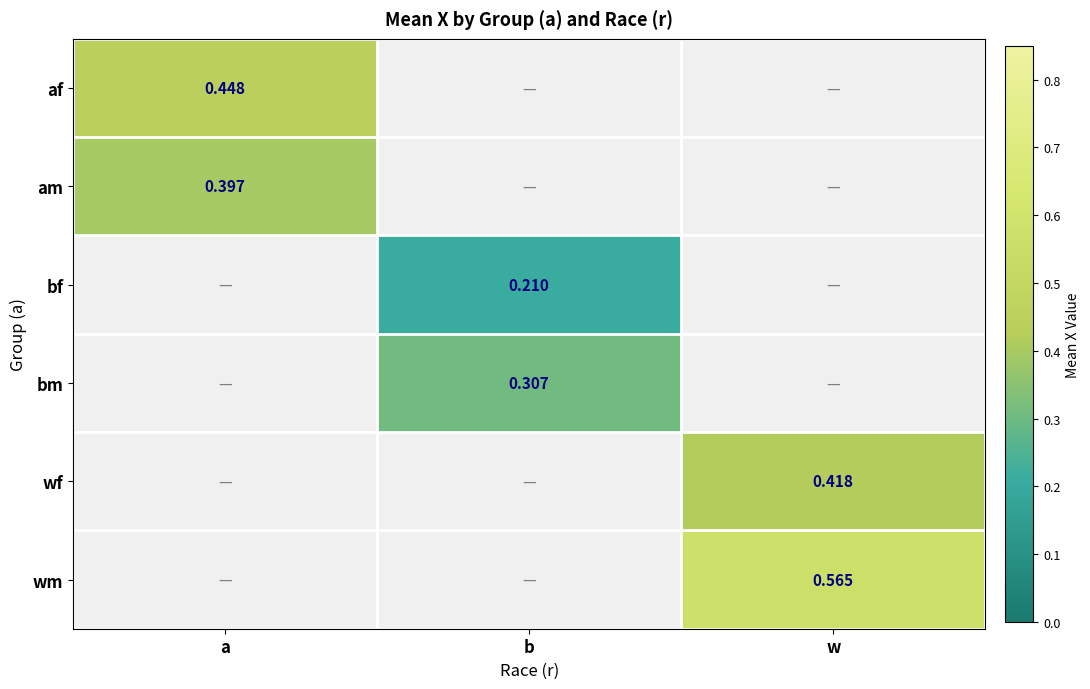

How many values in af are above zero?

1